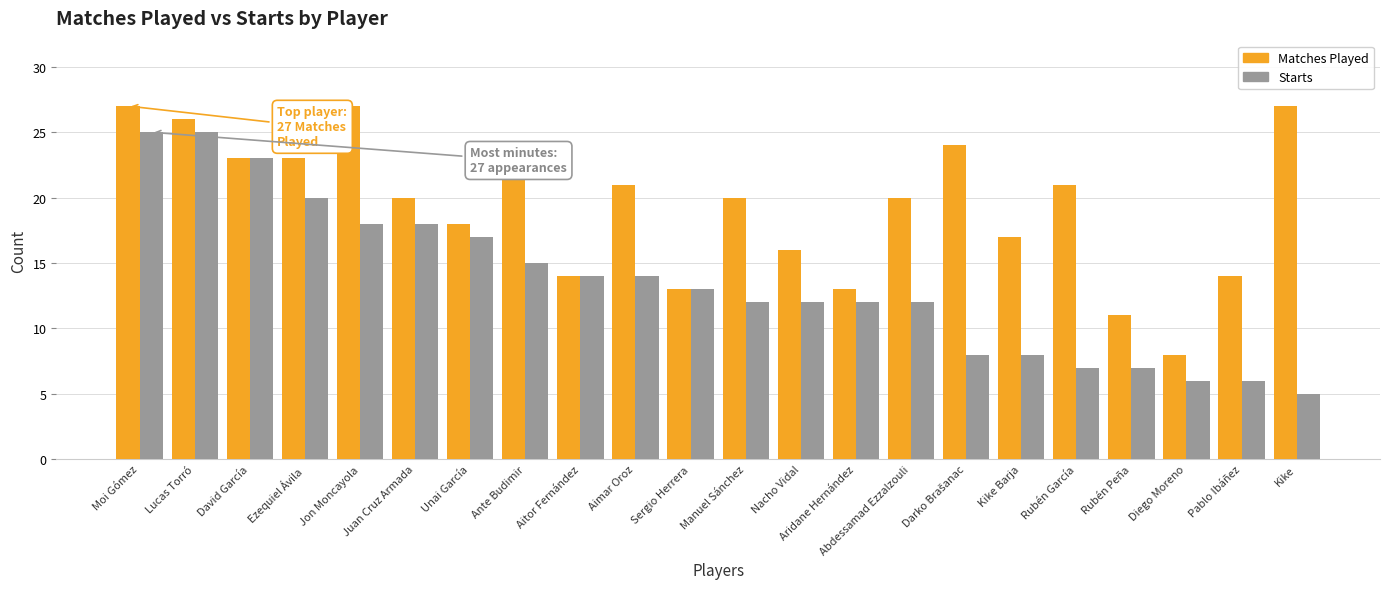

The value of Starts at Diego Moreno is 3. True or false?

False